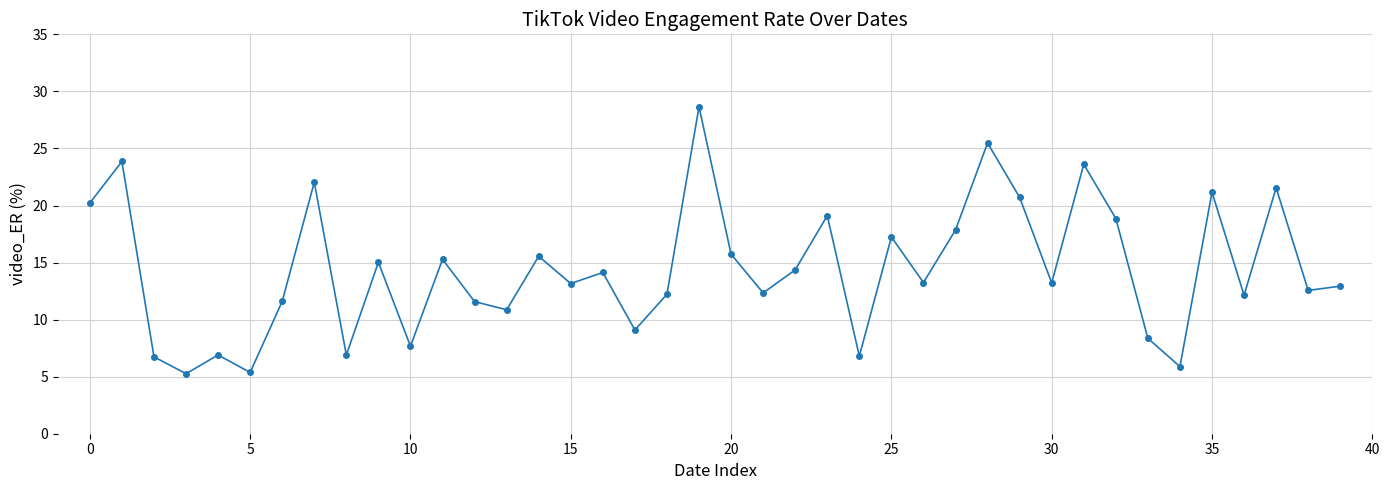

What is the value of the 22nd point from the left?

12.3